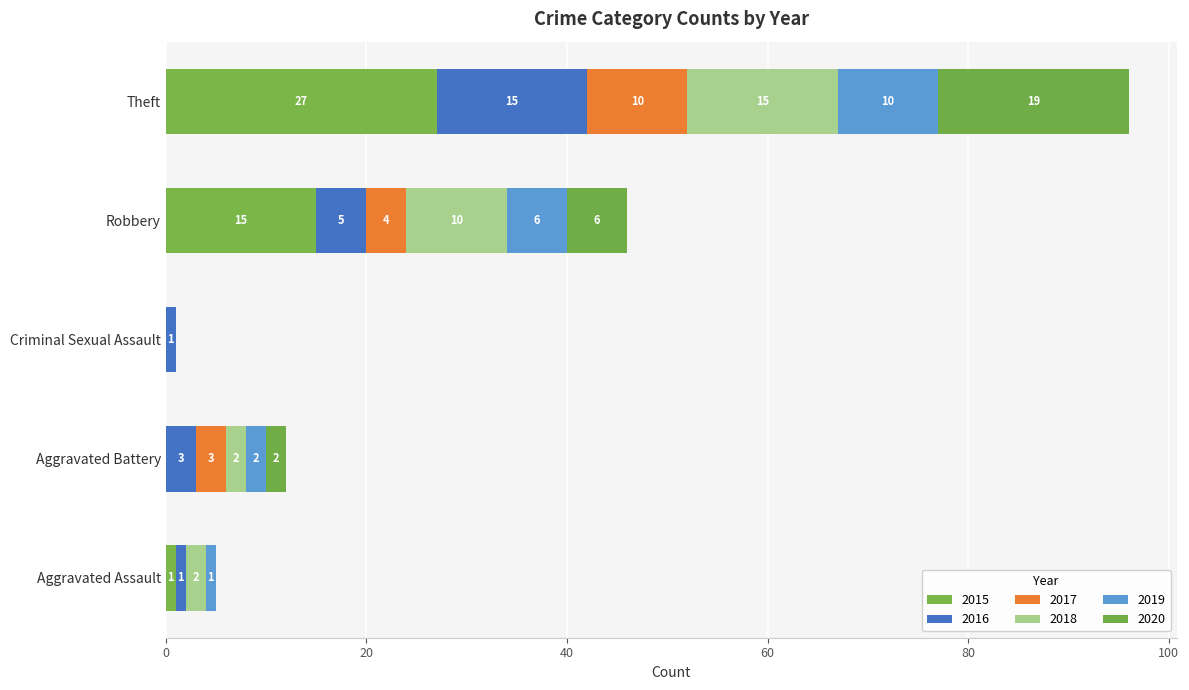

What position from the right is Theft?

1